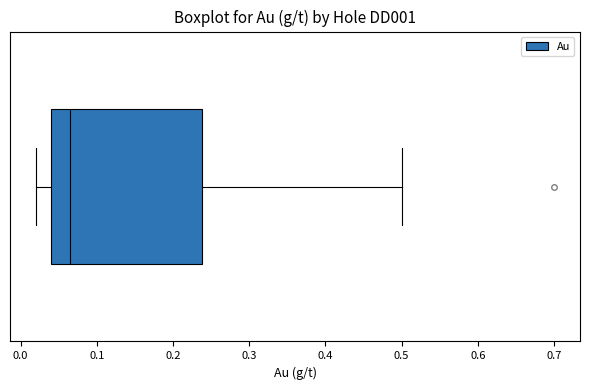

Transcribe this box plot: give where the median line is, the range the box spans, and where the two whiskers end, as read against the x-axis. The values are not printed on the chart, so give them approximately, as read against the axis.

median 0.07, box 0.04 to 0.24, whiskers 0.02 to 0.50